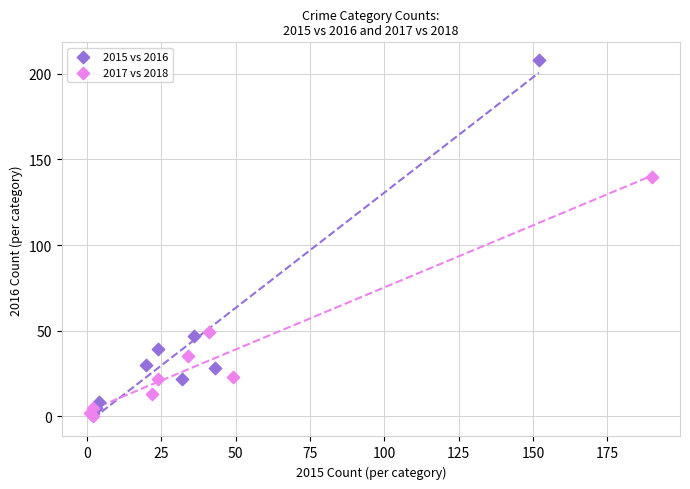

Which series contains the lowest Y value?

2017 vs 2018